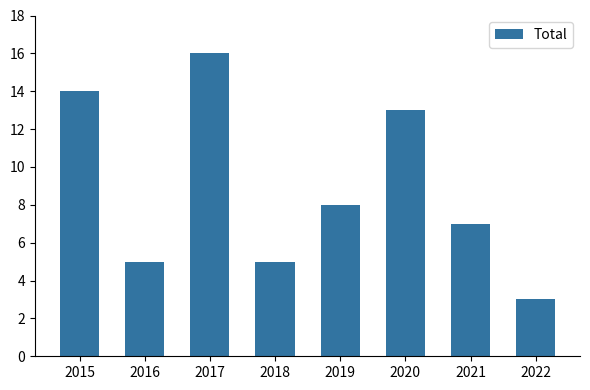

How many data points does each series have?

8